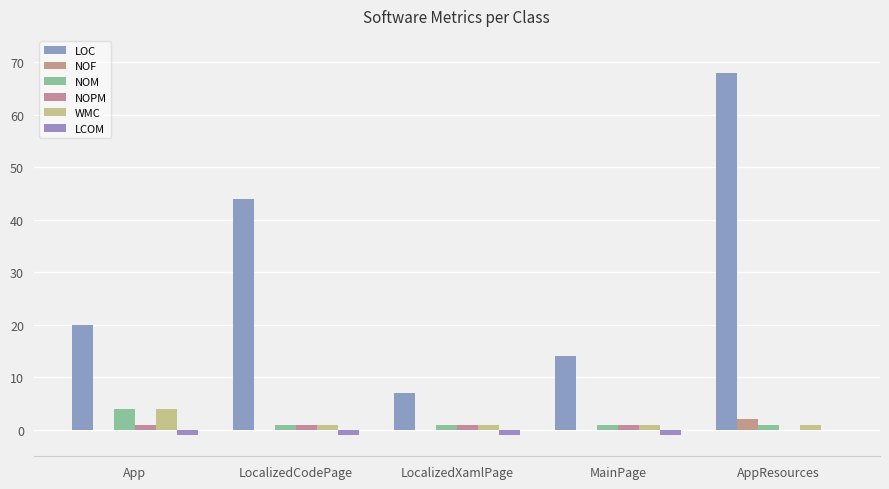

What is the greatest value displayed?

68